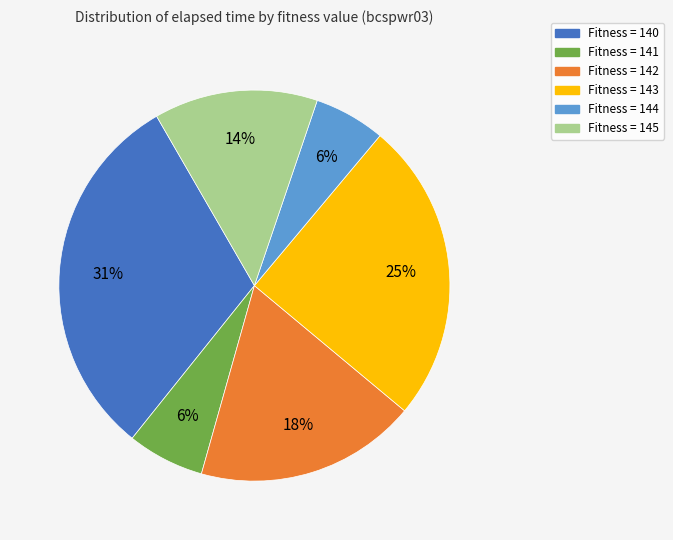

To the nearest percent, what is the average slice percentage?

17%